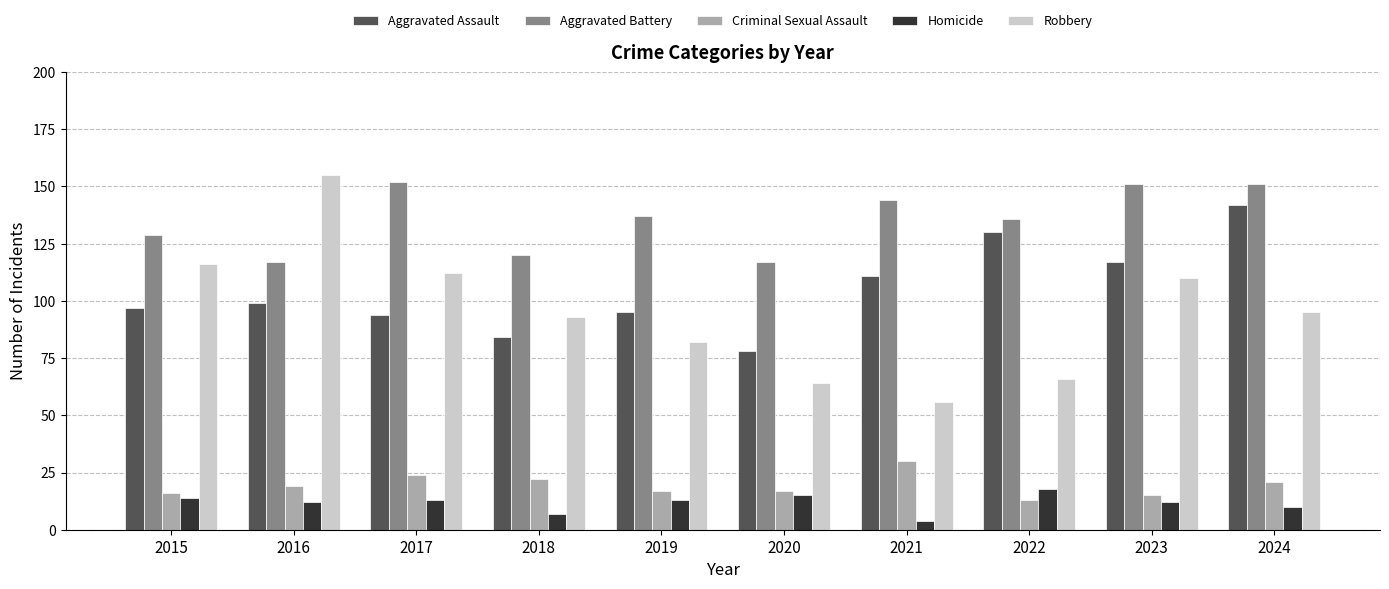

Reading right to left, list all the values displayed in this chart.

Aggravated Assault: 142	117	130	111	78	95	84	94	99	97
Aggravated Battery: 151	151	136	144	117	137	120	152	117	129
Criminal Sexual Assault: 21	15	13	30	17	17	22	24	19	16
Homicide: 10	12	18	4	15	13	7	13	12	14
Robbery: 95	110	66	56	64	82	93	112	155	116